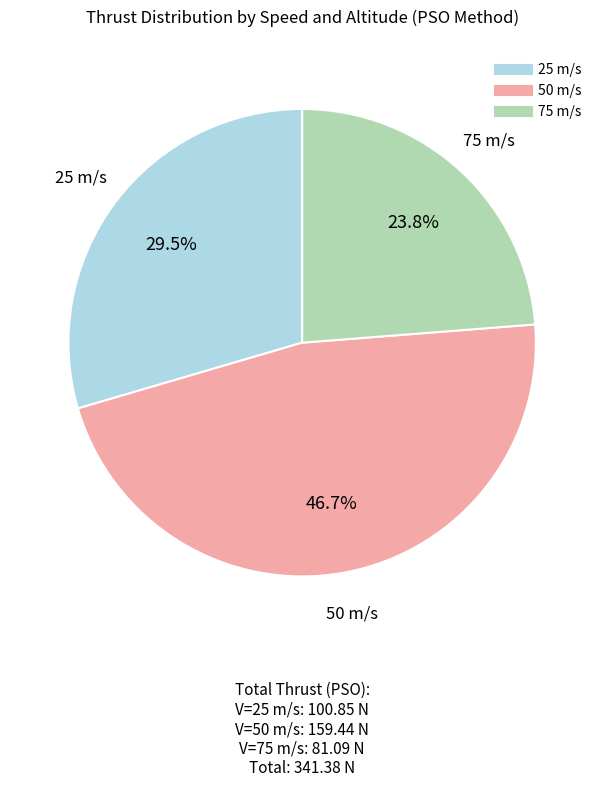

Does any single category account for the majority?

No